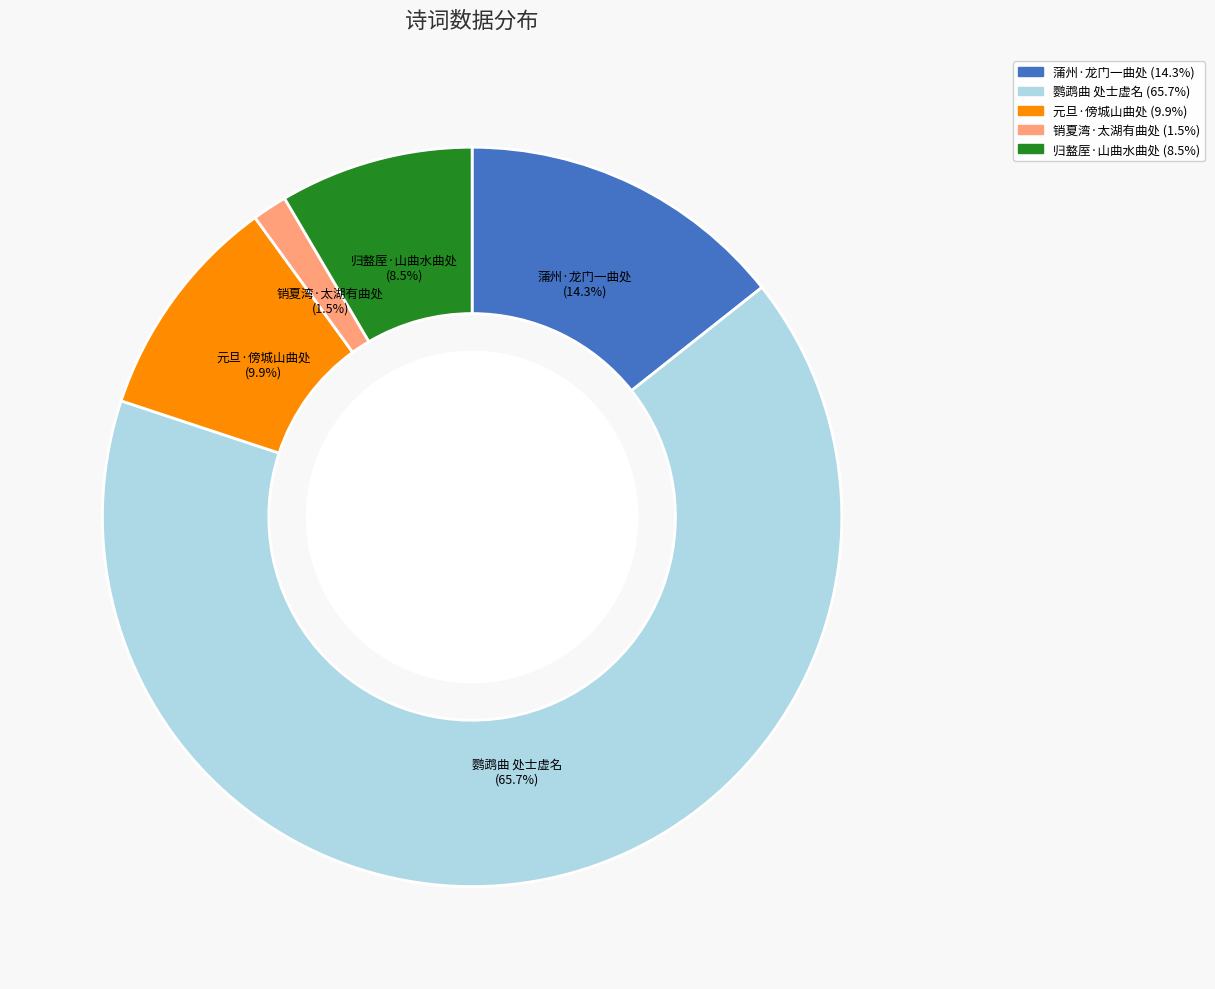

What is the ratio of the value at 元旦·傍城山曲处 to the value at 蒲州·龙门一曲处?

0.7